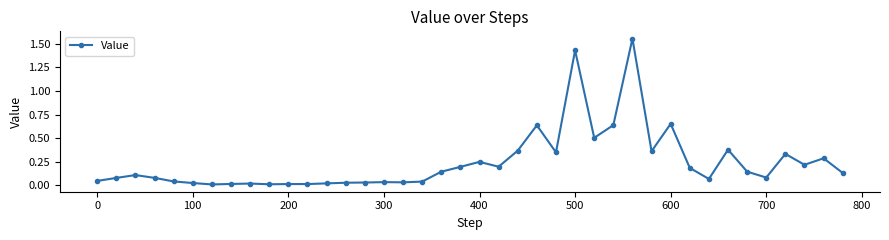

Does the chart have visible grid lines?

No